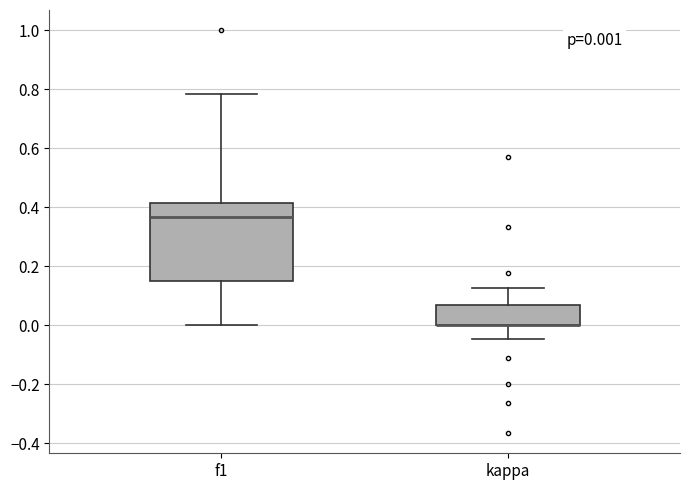

Which box is the tallest, from its lower edge to its upper edge?

f1